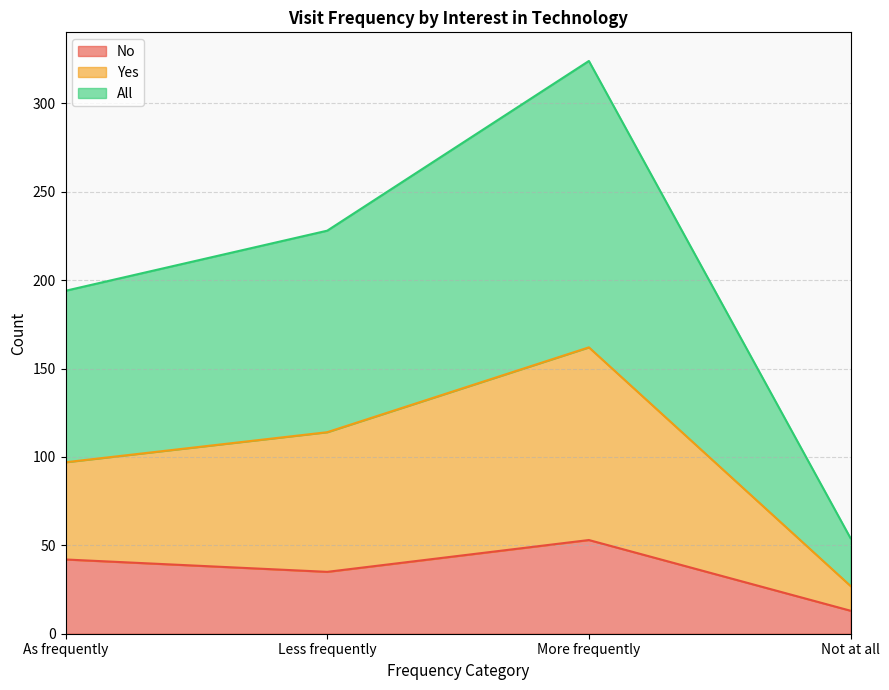

True or false: Yes and No cross at least once.

False